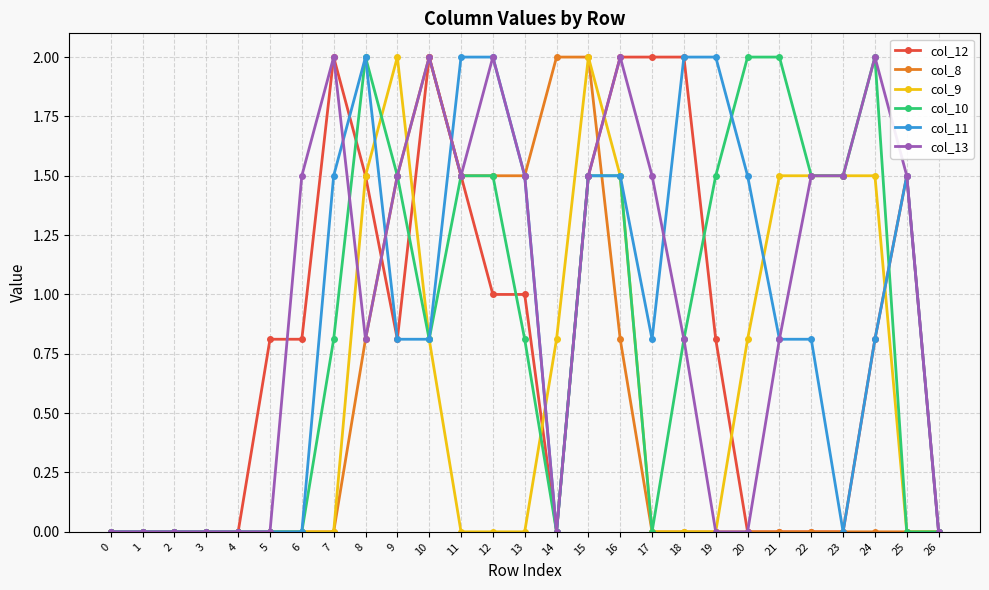

What is the value of the col_12 point at the 7th from the left?

0.8